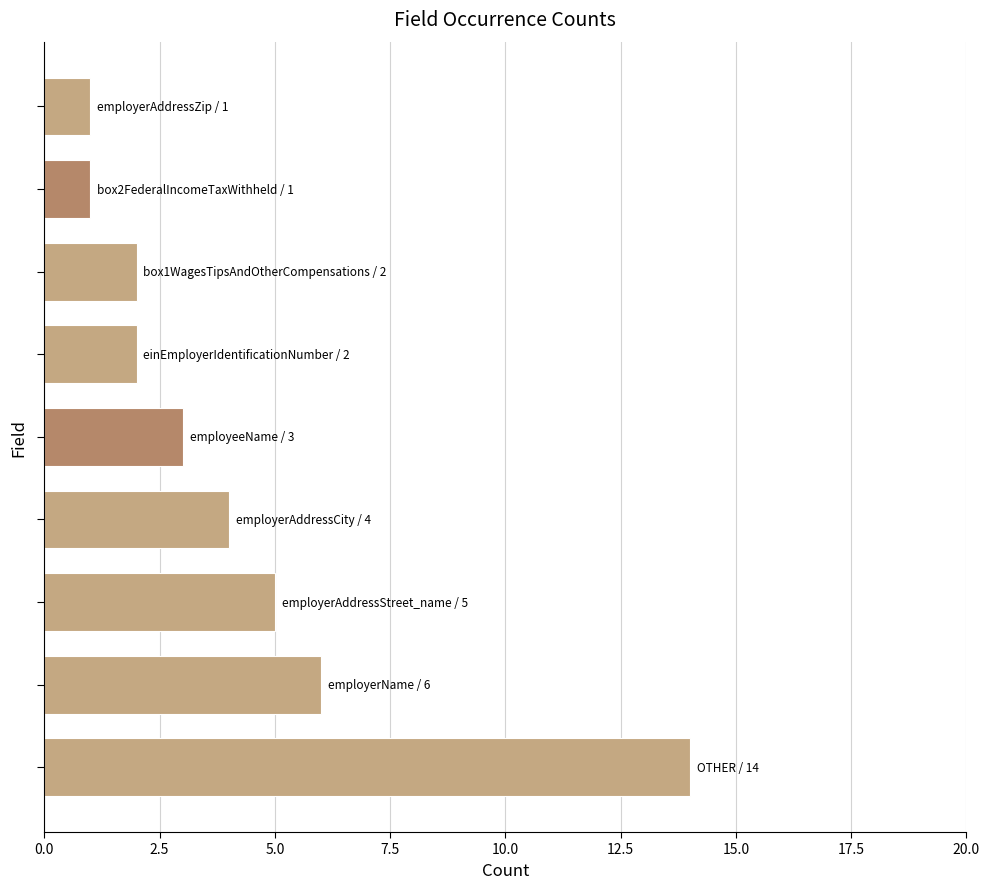

What is the maximum value shown in the chart?

14